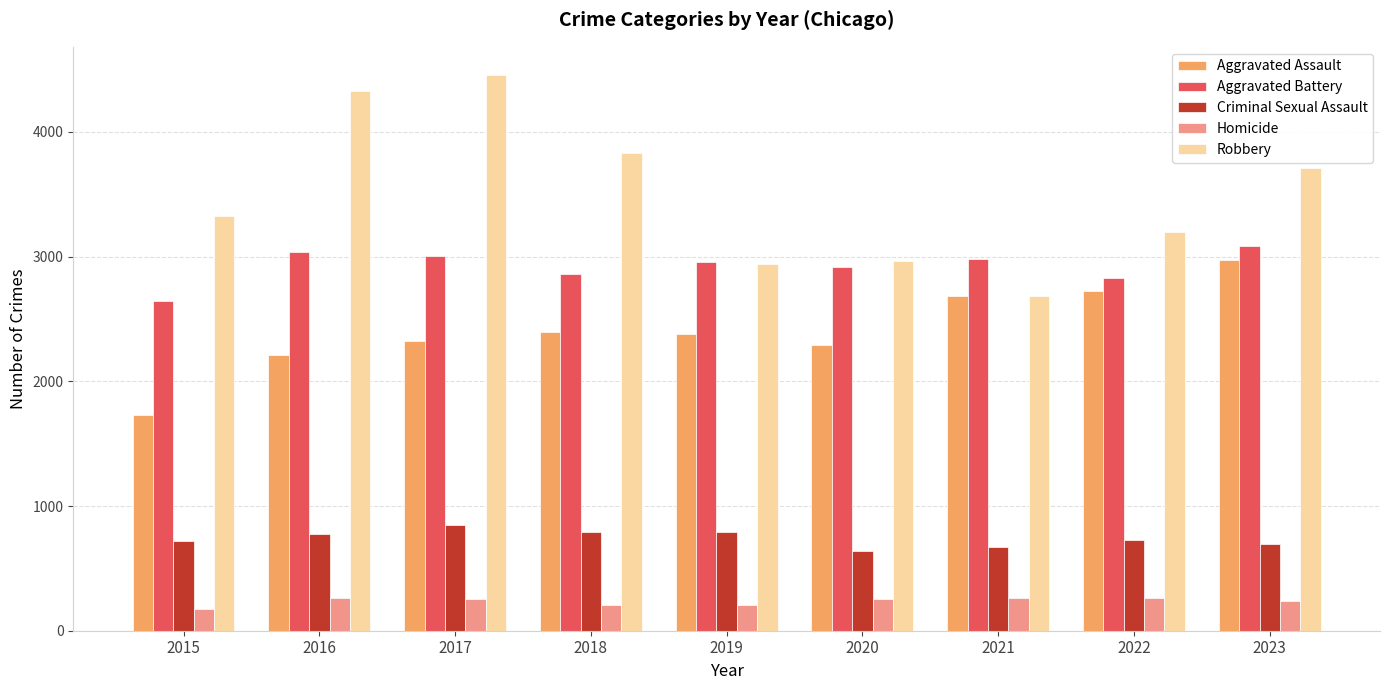

The value of Aggravated Assault at 2021 is 4471. True or false?

False